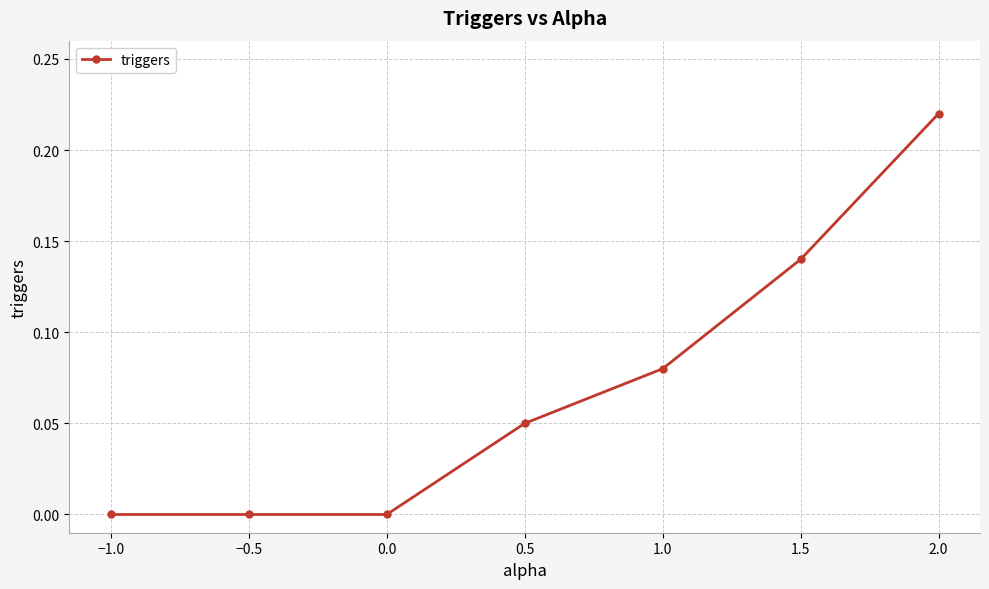

Which category has the highest value across all series?

2.0